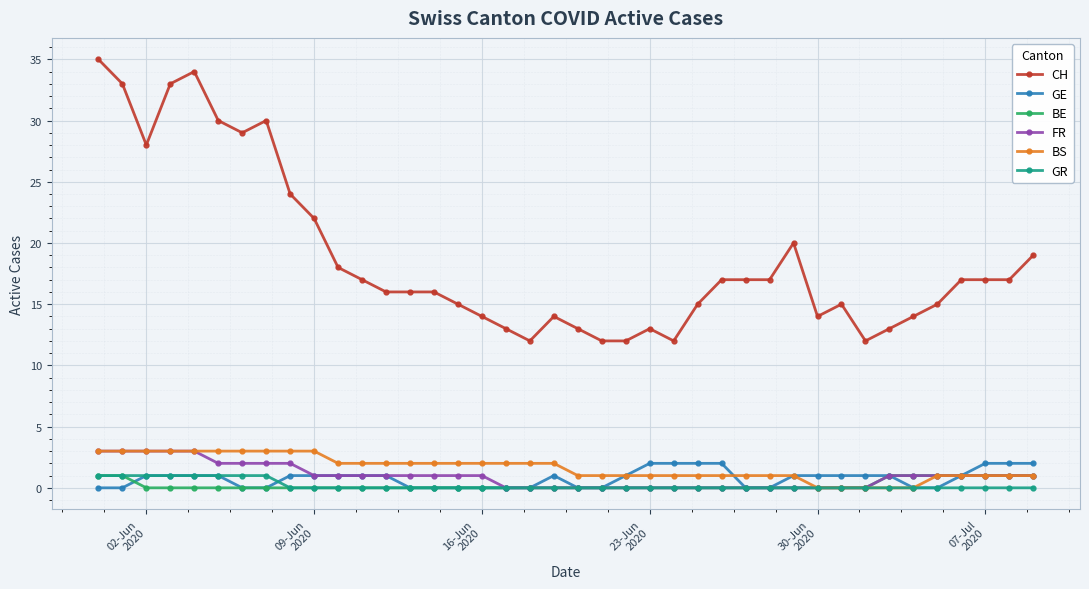

At how many categories does at least one series exceed 7?

40